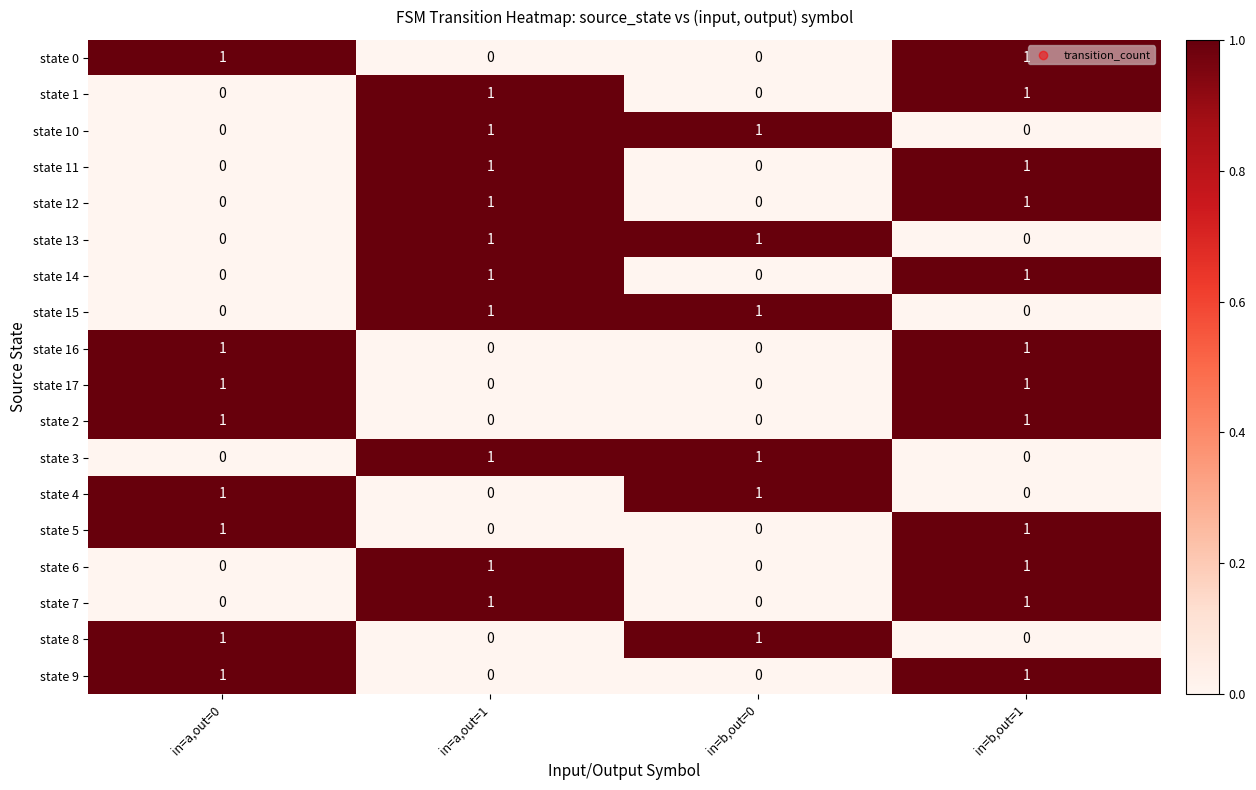

At how many categories does at least one series exceed 0?

4